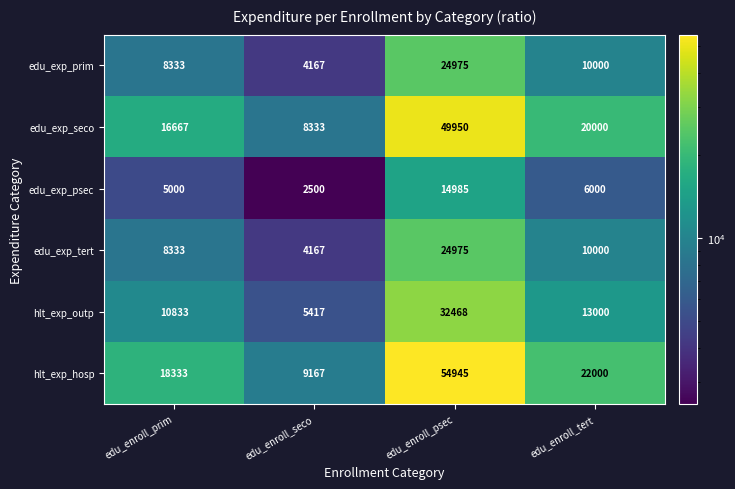

What is the difference between the highest and lowest values at edu_enroll_tert?

16000